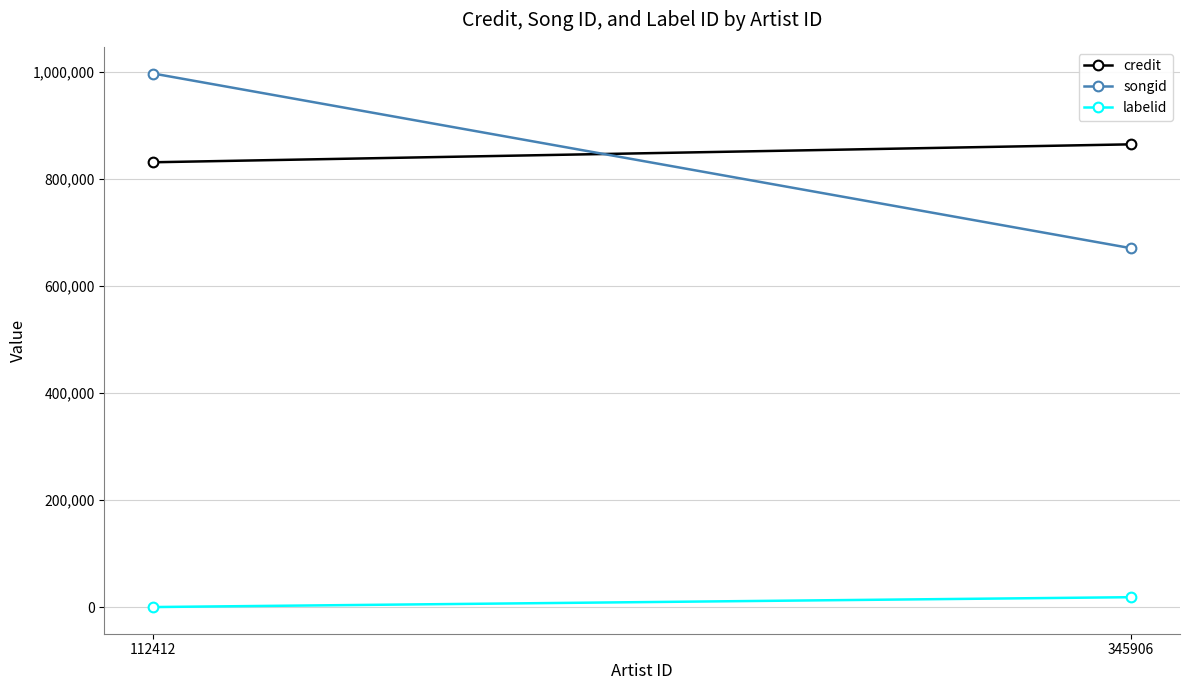

Rank the series by their maximum value, from highest to lowest.

songid, credit, labelid